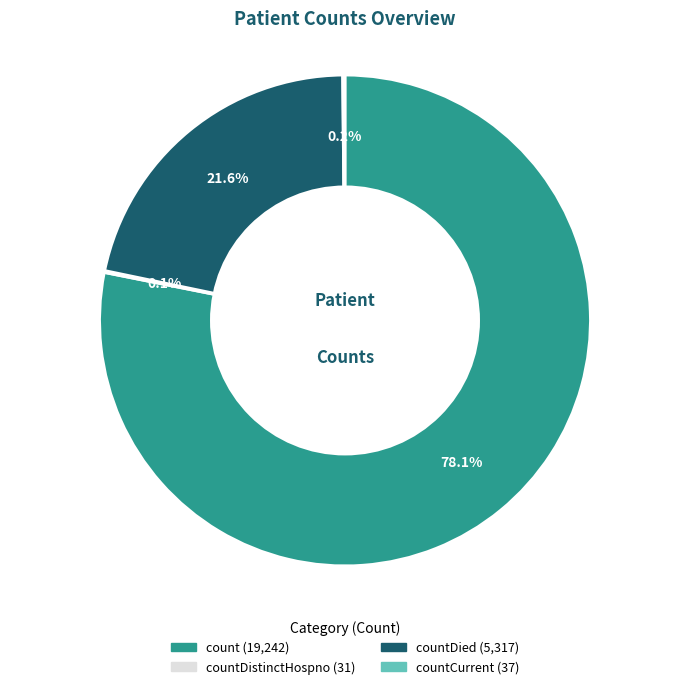

Is there any slice that represents more than half of the pie?

Yes